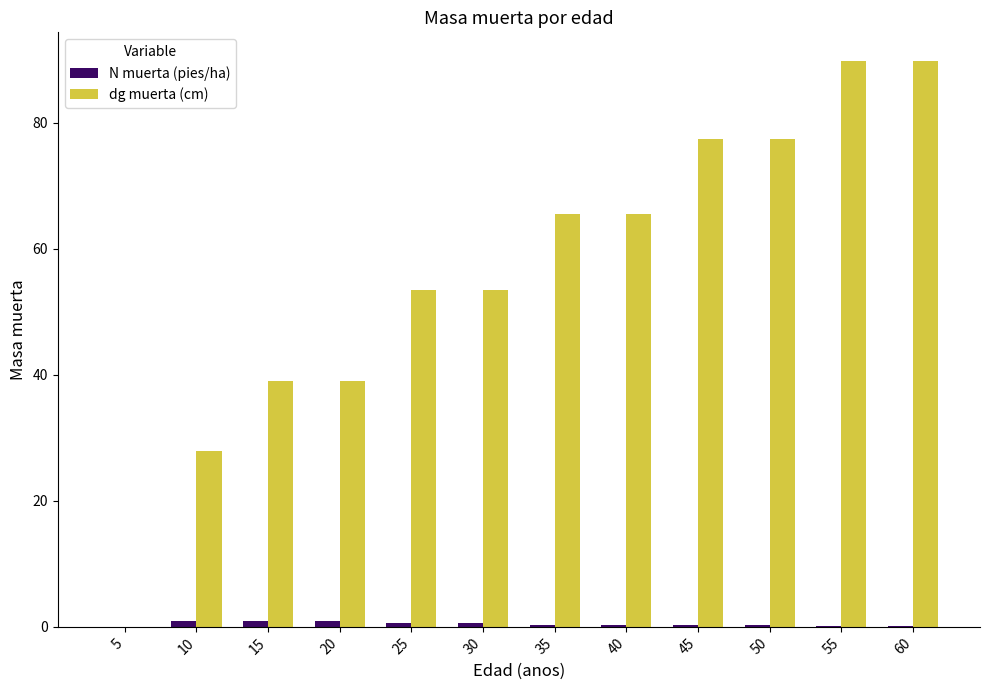

What is the sum of all dg muerta (cm) values?

678.5